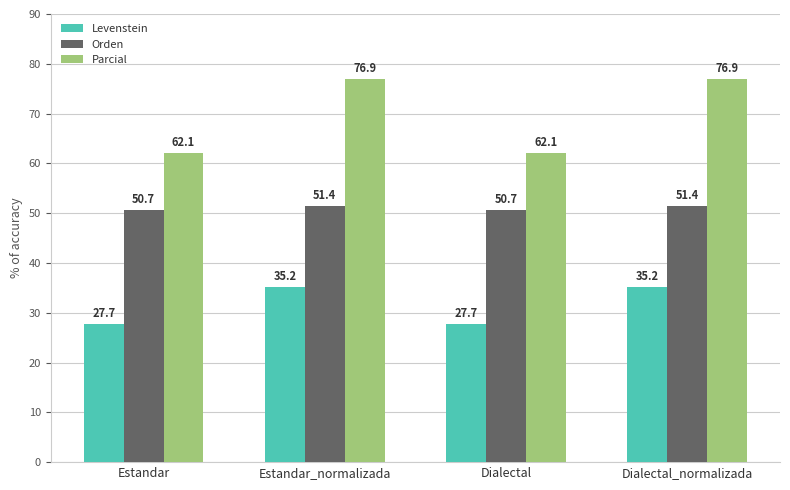

Reading left to right, extract all data points from this chart.

Levenstein: Estandar=27.7	Estandar_normalizada=35.2	Dialectal=27.7	Dialectal_normalizada=35.2
Orden: Estandar=50.7	Estandar_normalizada=51.4	Dialectal=50.7	Dialectal_normalizada=51.4
Parcial: Estandar=62.1	Estandar_normalizada=76.9	Dialectal=62.1	Dialectal_normalizada=76.9